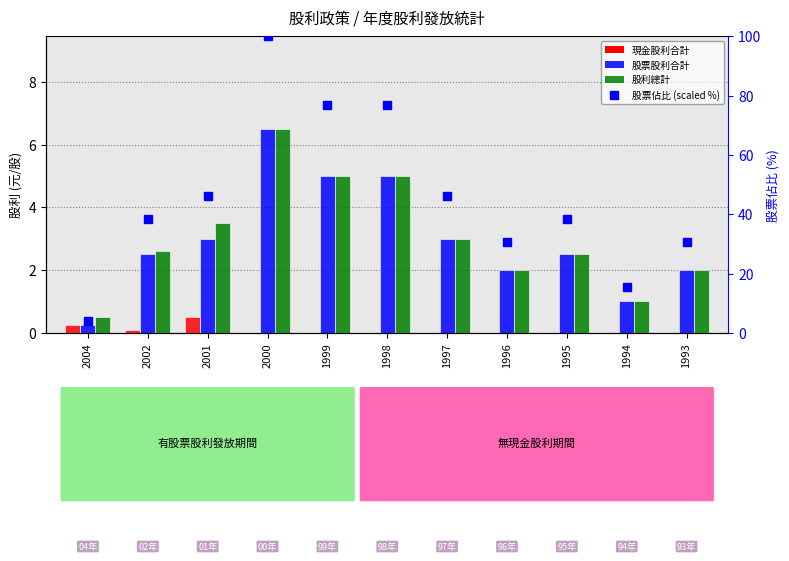

Which series contains the highest Y value?

股票佔比 (scaled %)